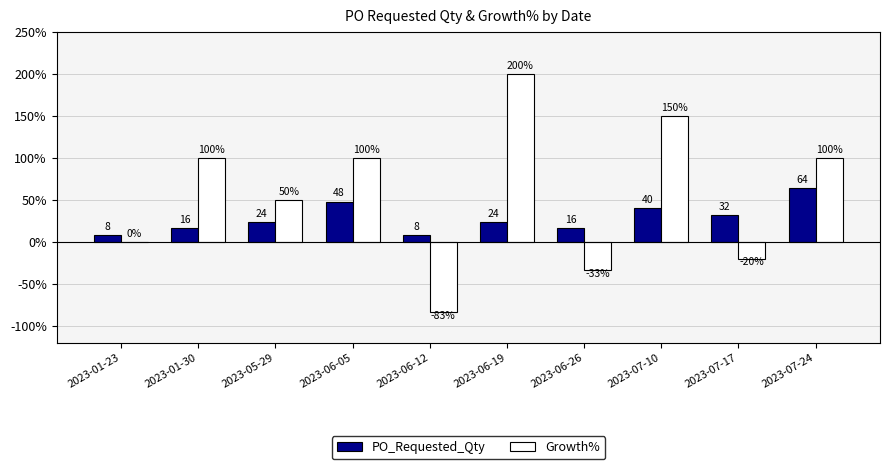

What is the total value across all series at 2023-01-30?

116.0